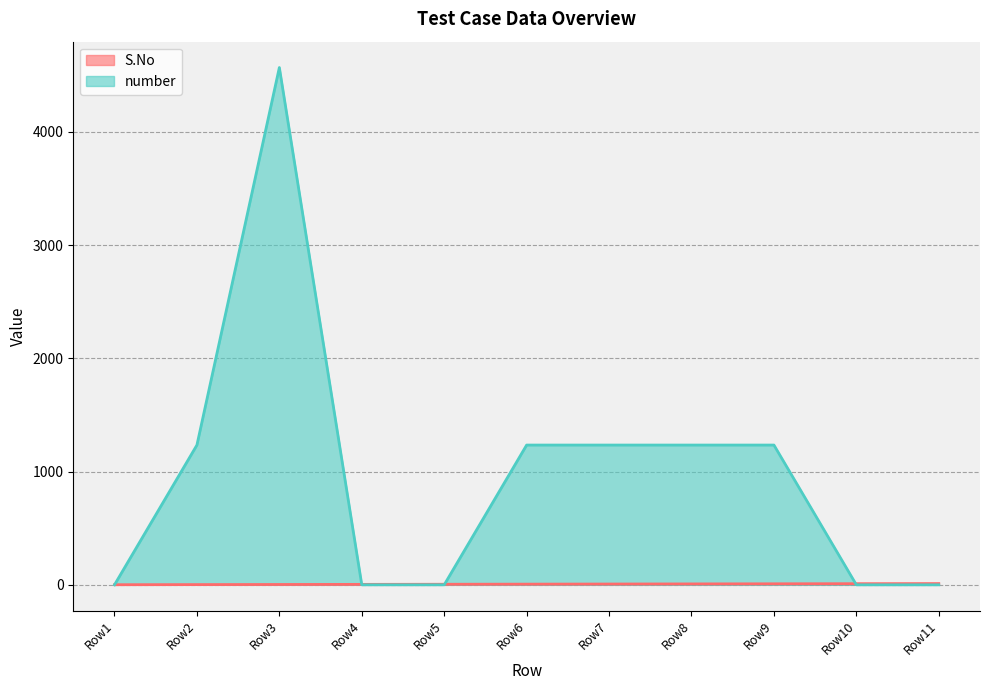

Rank the series by their average value, from lowest to highest.

S.No, number